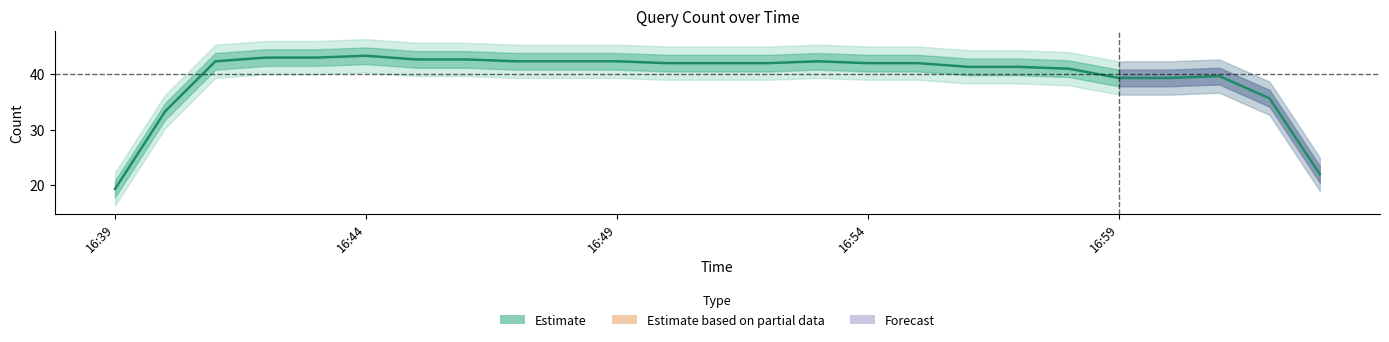

What value does the data have at 16:54?

42.0